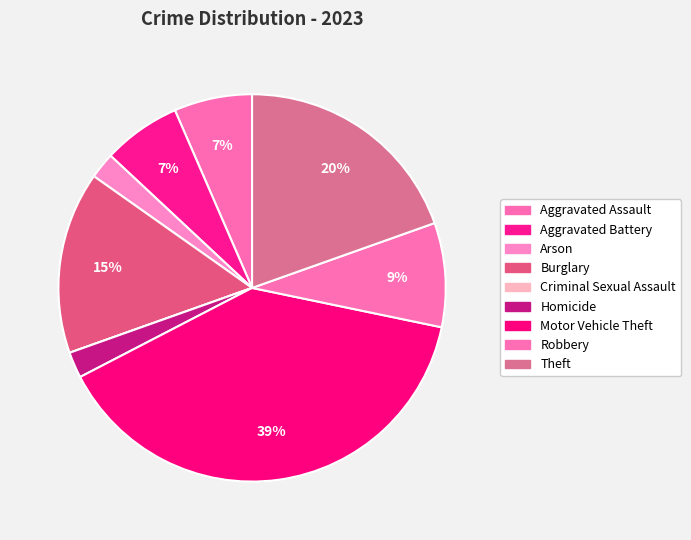

Combined, what portion of the pie is Robbery and Burglary?

23.9%